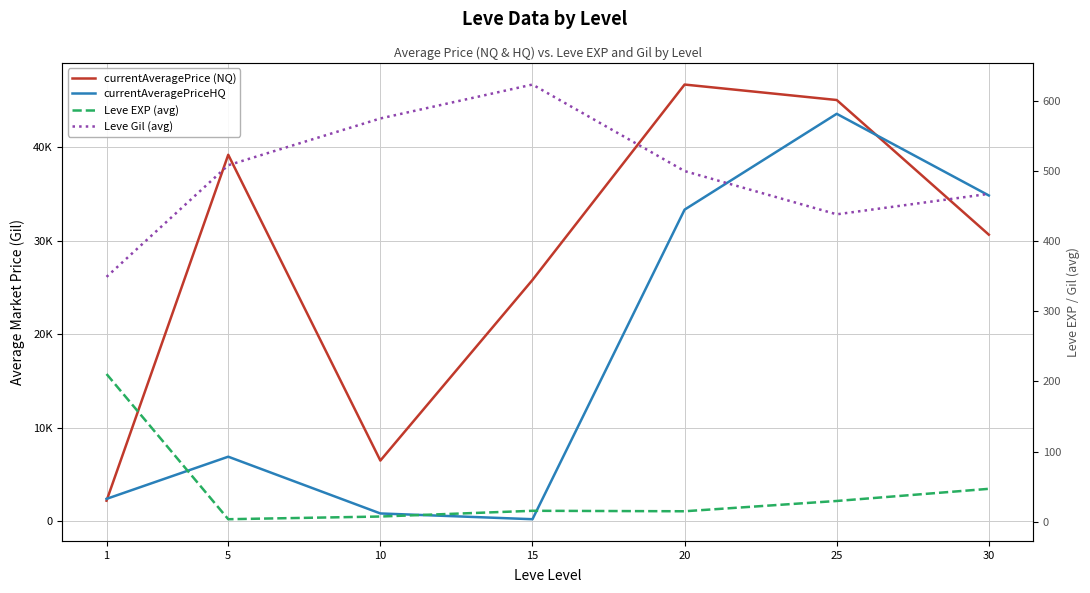

At which category does Leve Gil (avg) reach its first local valley?

25